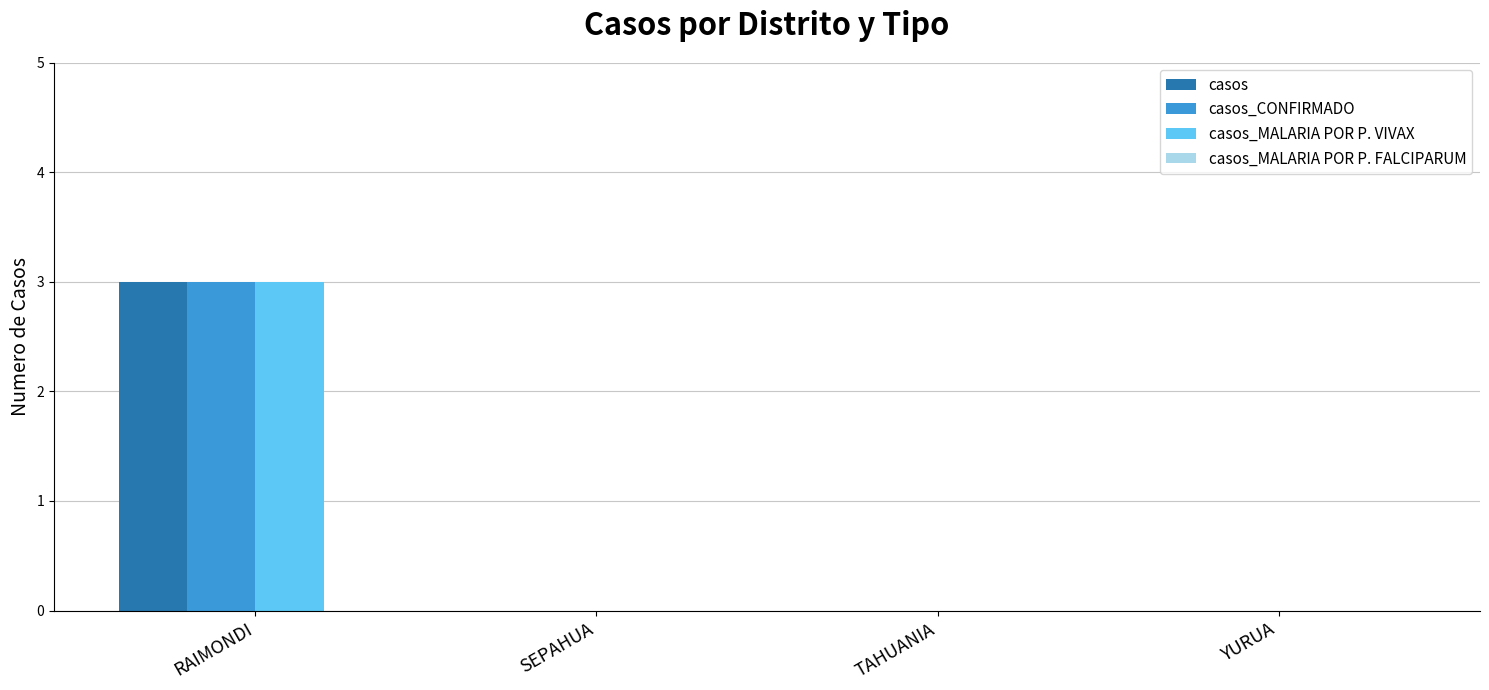

True or false: casos_CONFIRMADO has a value of 1 at TAHUANIA.

False